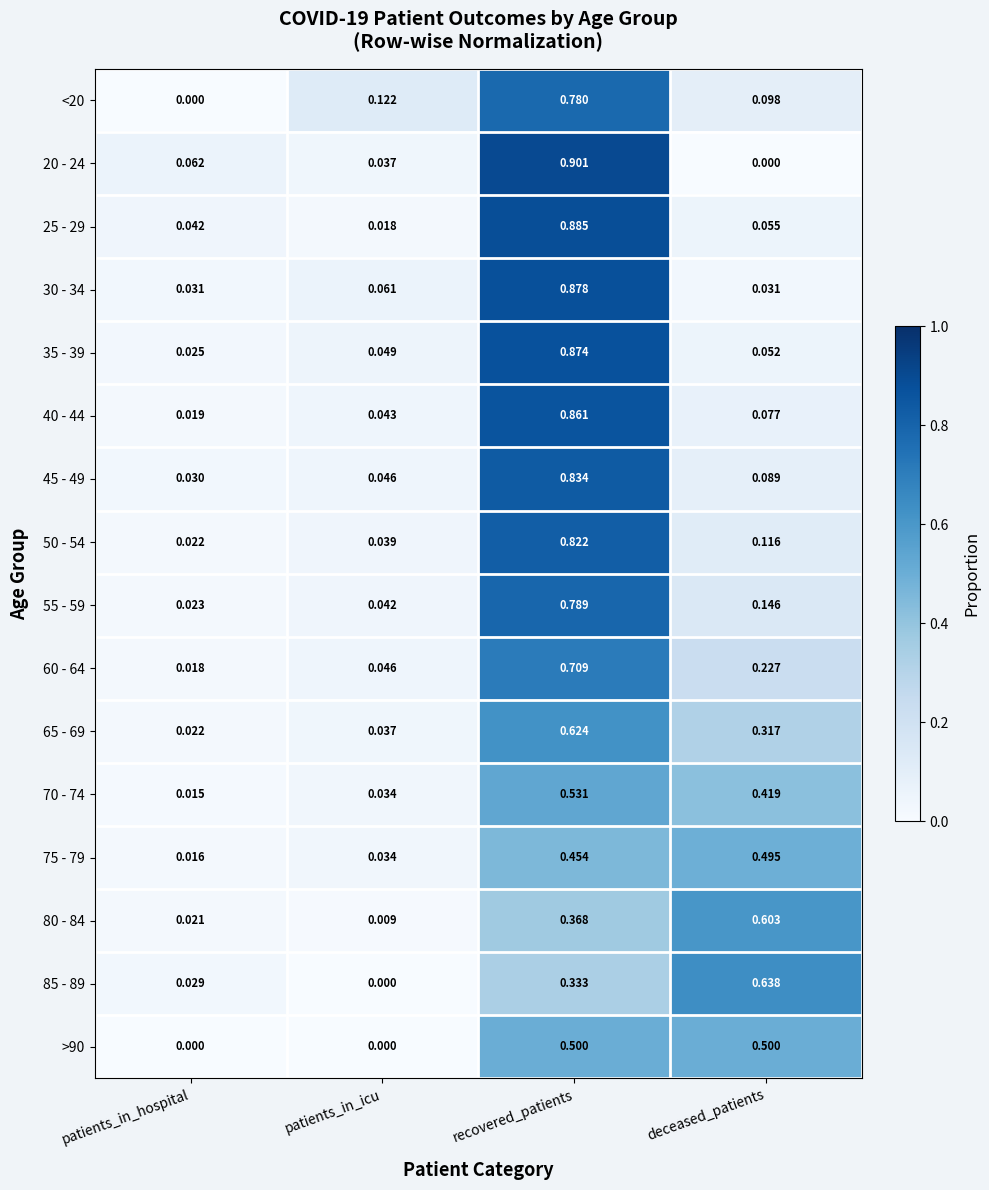

Count the number of data series in this chart.

16